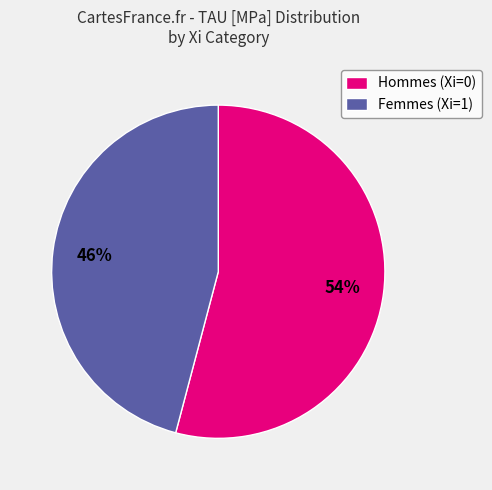

How many slices are in this pie chart?

2